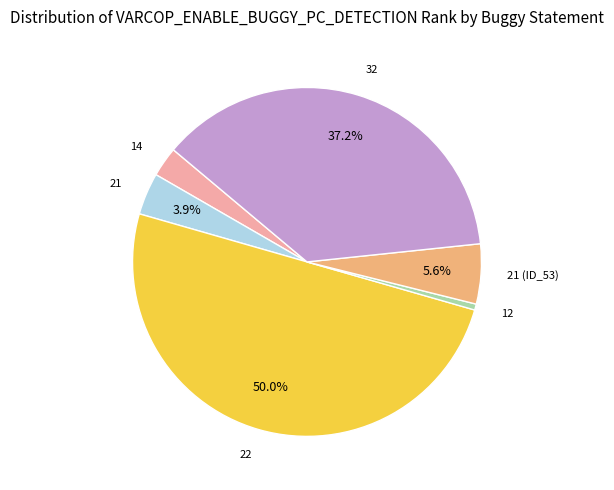

Rank the categories by value from highest to lowest.

Weight.ElevatorSystem.Elevator.22, Weight.ElevatorSystem.Elevator.32, Empty.PL_Interface_impl.21 (ID_53), Empty.PL_Interface_impl.21, Empty.ElevatorSystem.Environment.14, Empty.ElevatorSystem.Environment.12